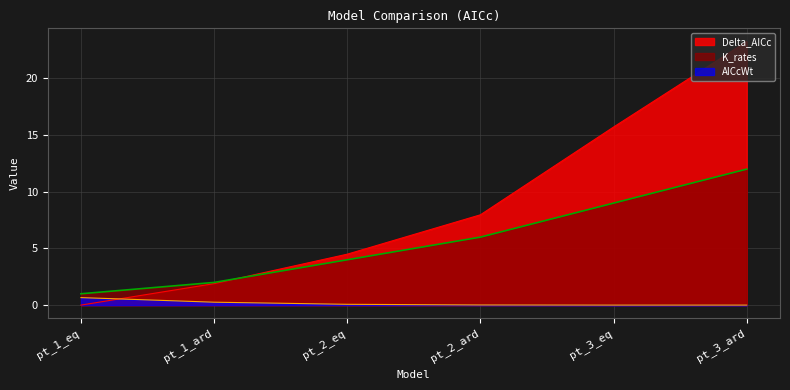

Reading left to right, extract all data points from this chart.

Delta_AICc: pt_1_eq=0.0	pt_1_ard=1.9	pt_2_eq=4.5	pt_2_ard=8.0	pt_3_eq=15.7	pt_3_ard=23.3
AICcWt: pt_1_eq=0.7	pt_1_ard=0.3	pt_2_eq=0.1	pt_2_ard=0.0	pt_3_eq=0.0	pt_3_ard=0.0
K_rates: pt_1_eq=1.0	pt_1_ard=2.0	pt_2_eq=4.0	pt_2_ard=6.0	pt_3_eq=9.0	pt_3_ard=12.0